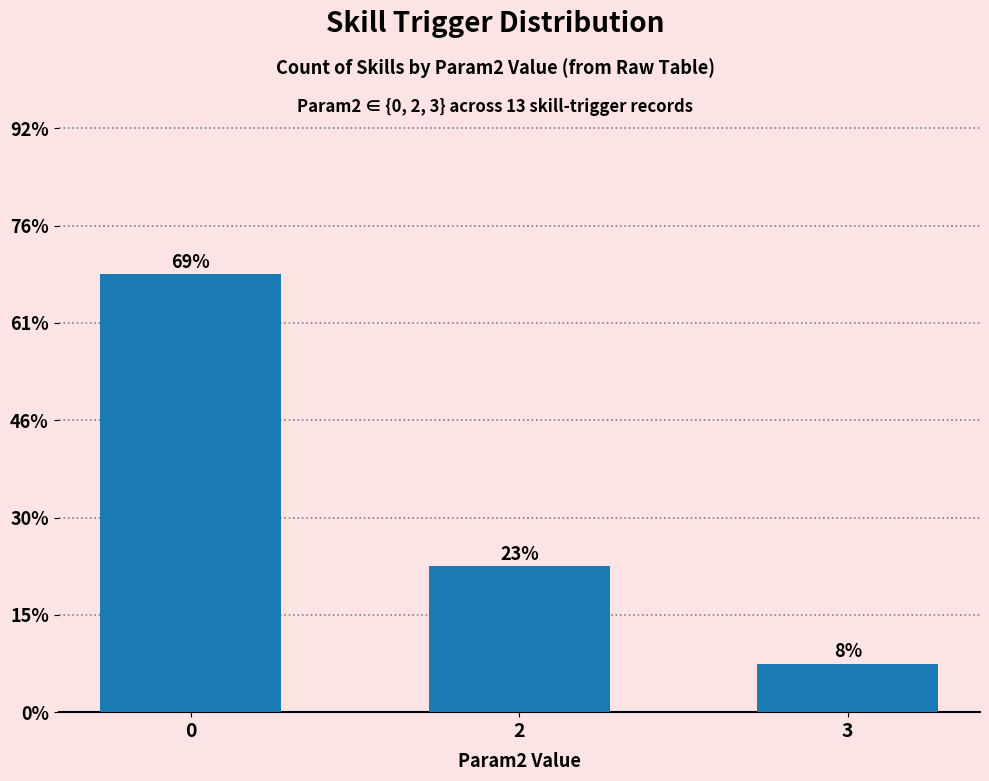

Does the chart contain any negative values?

No